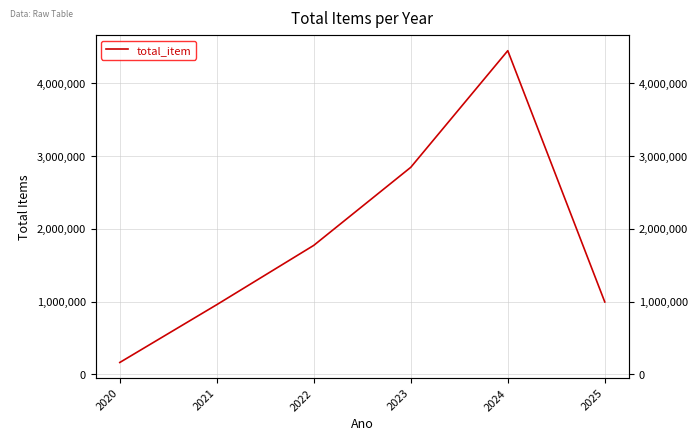

Which category has the highest value across all series?

2024